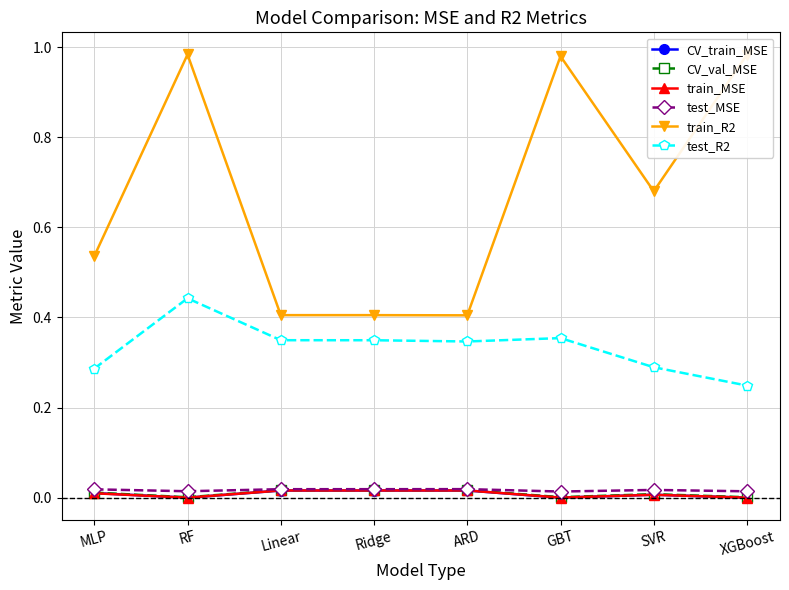

Which series has the largest range (max minus min)?

train_R2